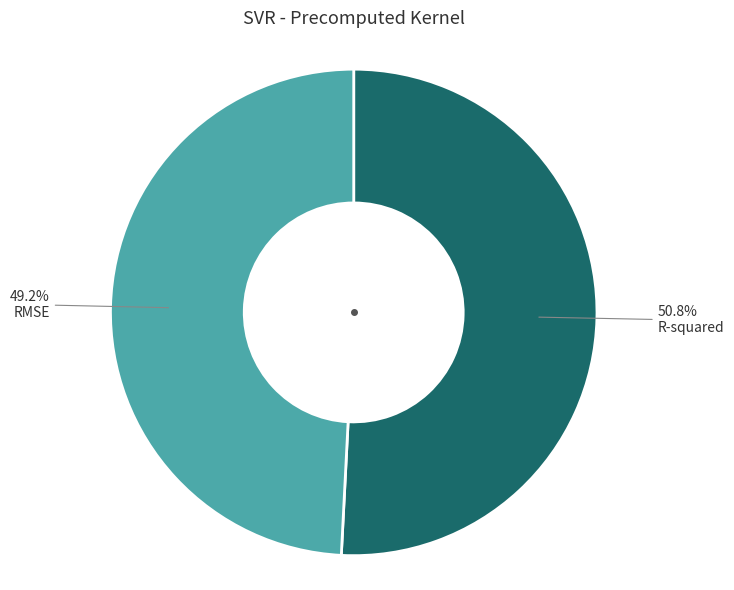

The R-squared slice represents 42% of the pie. True or false?

False